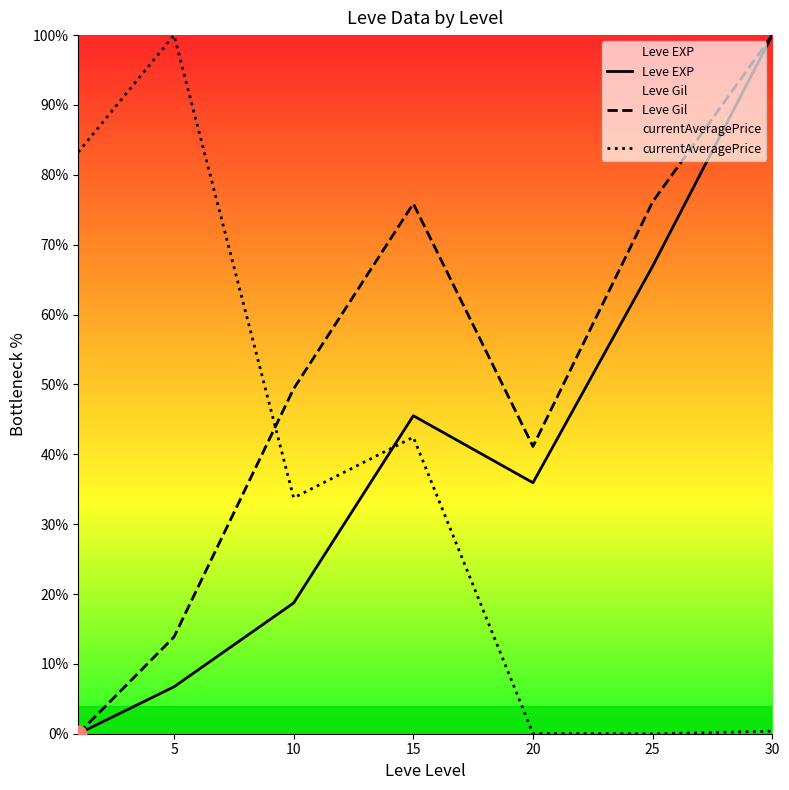

Is this an area chart (filled region under the line)?

No